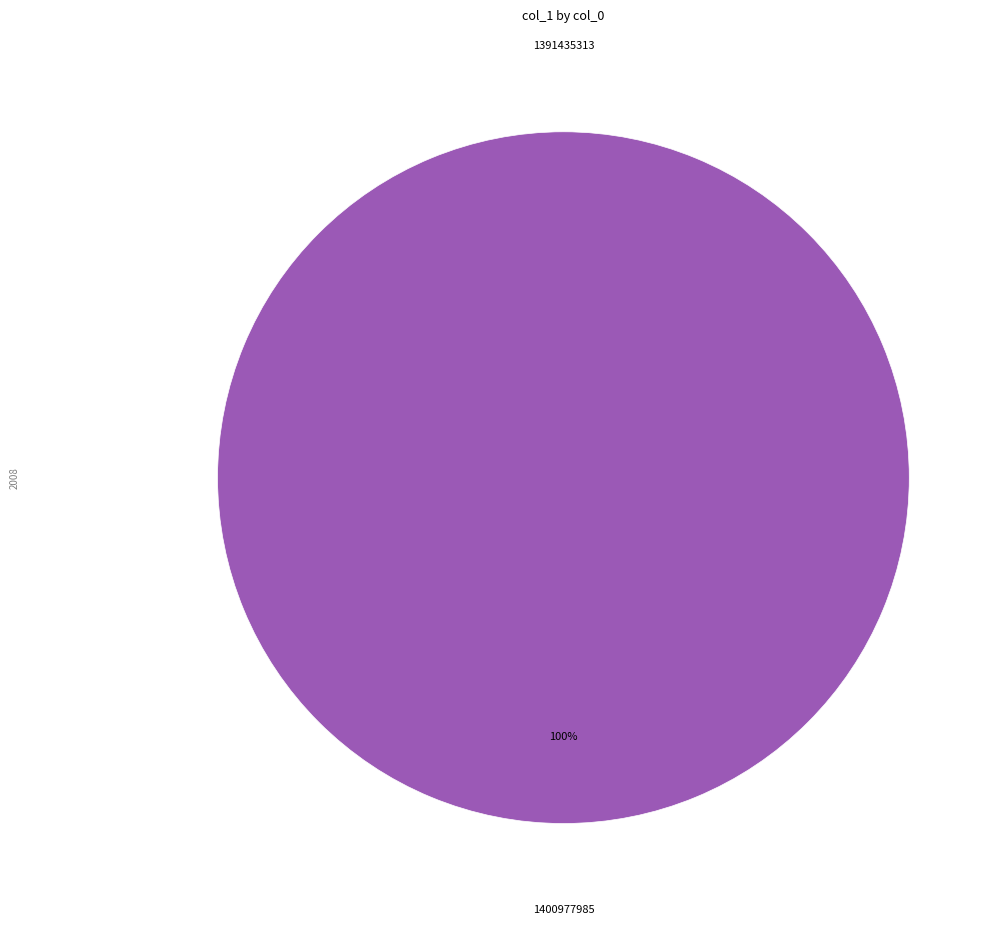

Which slice is the smallest?

1391435313